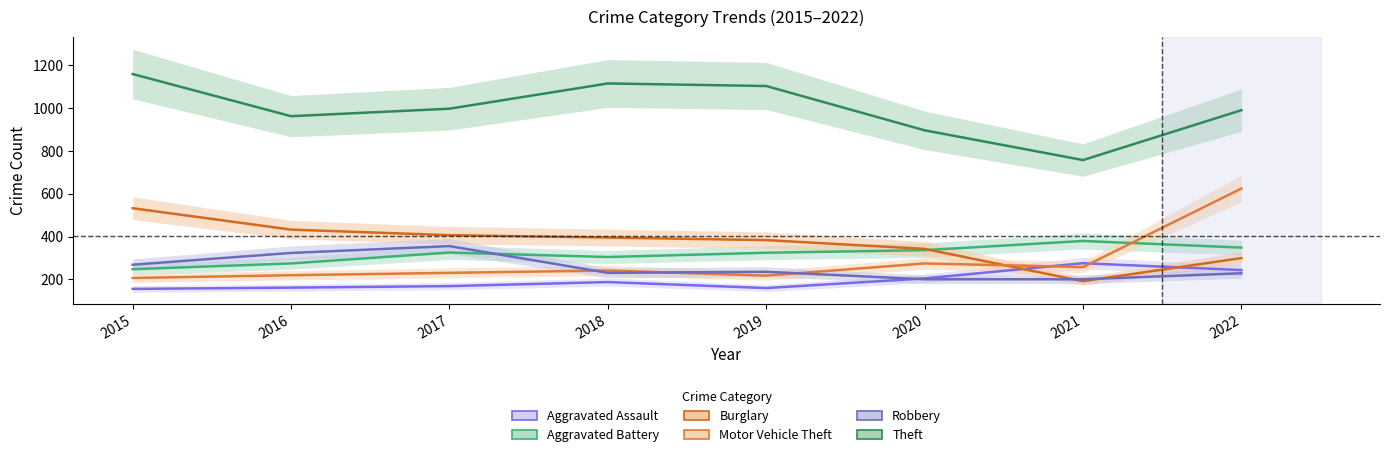

The Theft series shows 1116 at 2018. True or false?

True